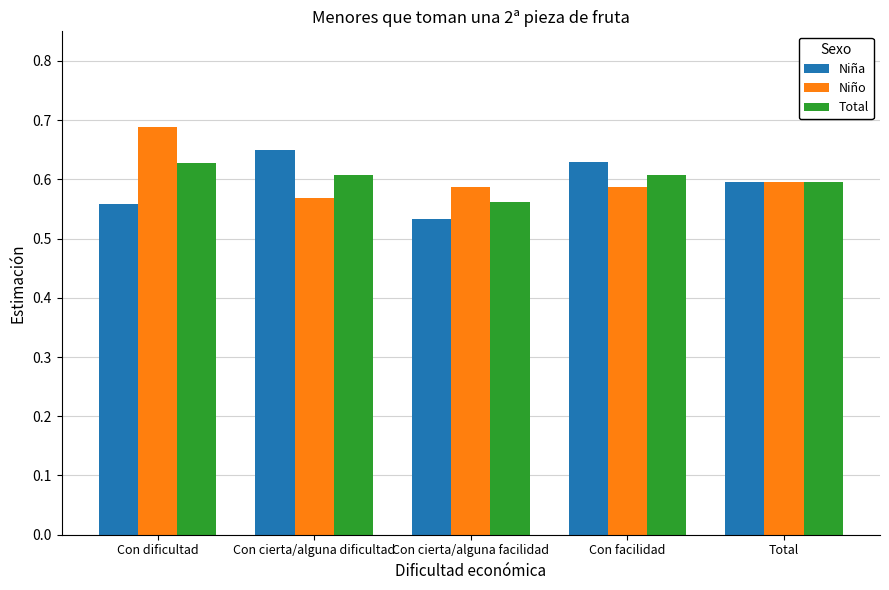

What is the total value across all series at Con cierta/alguna facilidad?

1.7